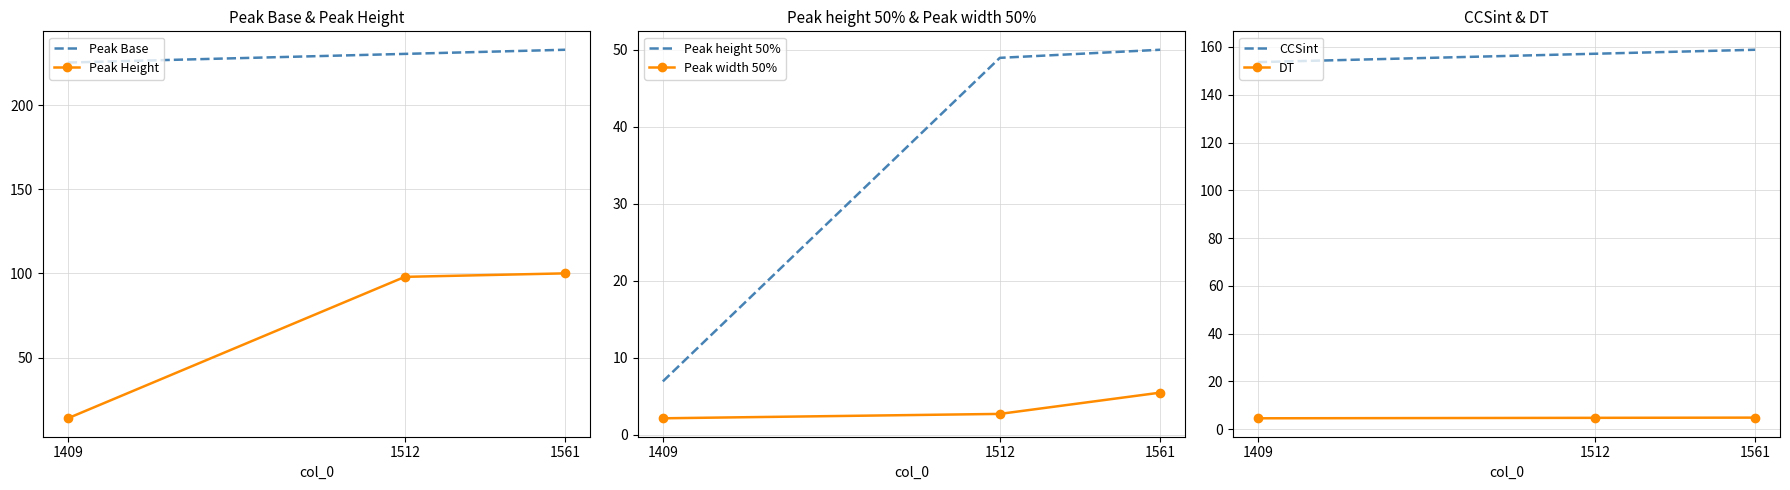

What value does the Peak Base series have at 1561?

232.8